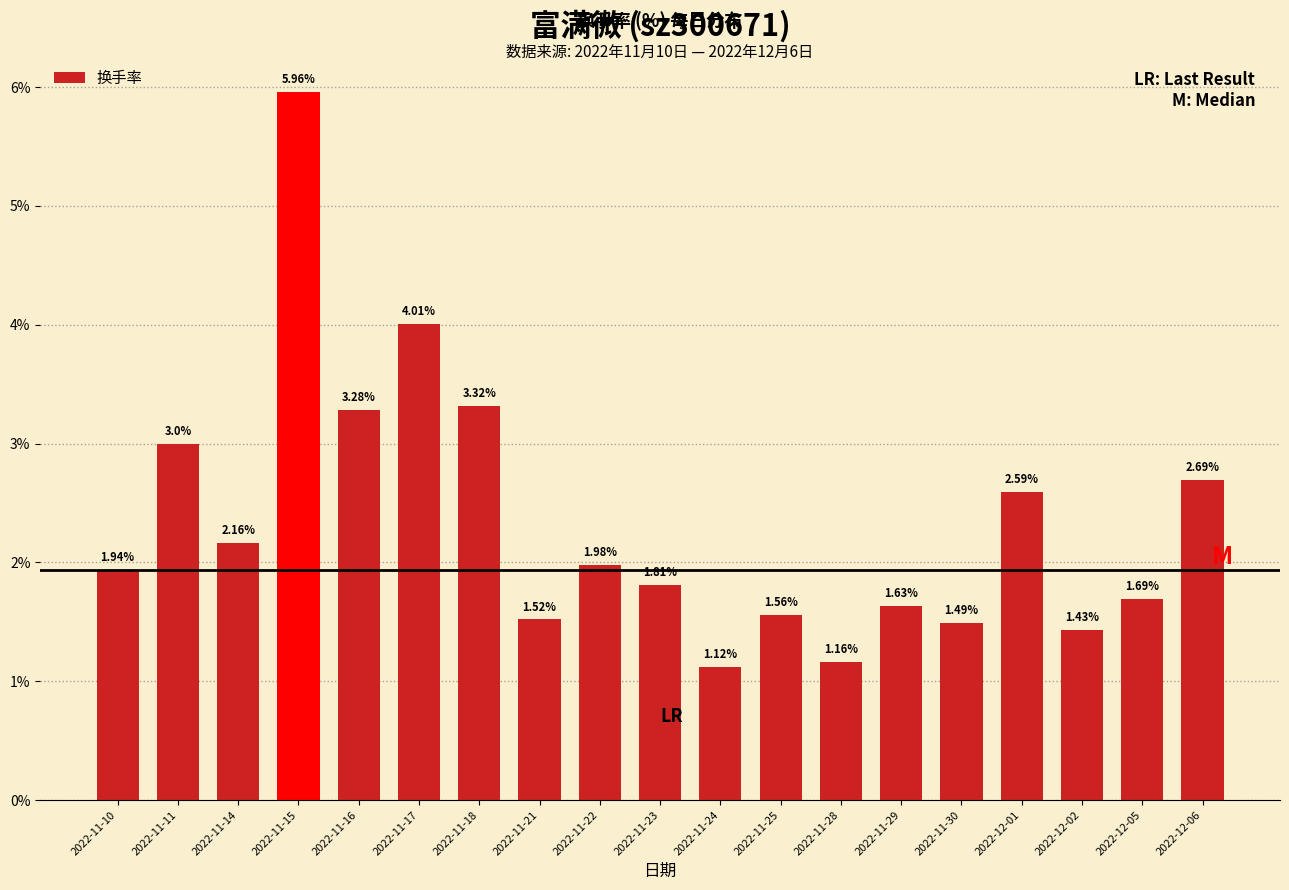

The chart shows a value of 0.3 at 2022-11-30. True or false?

False